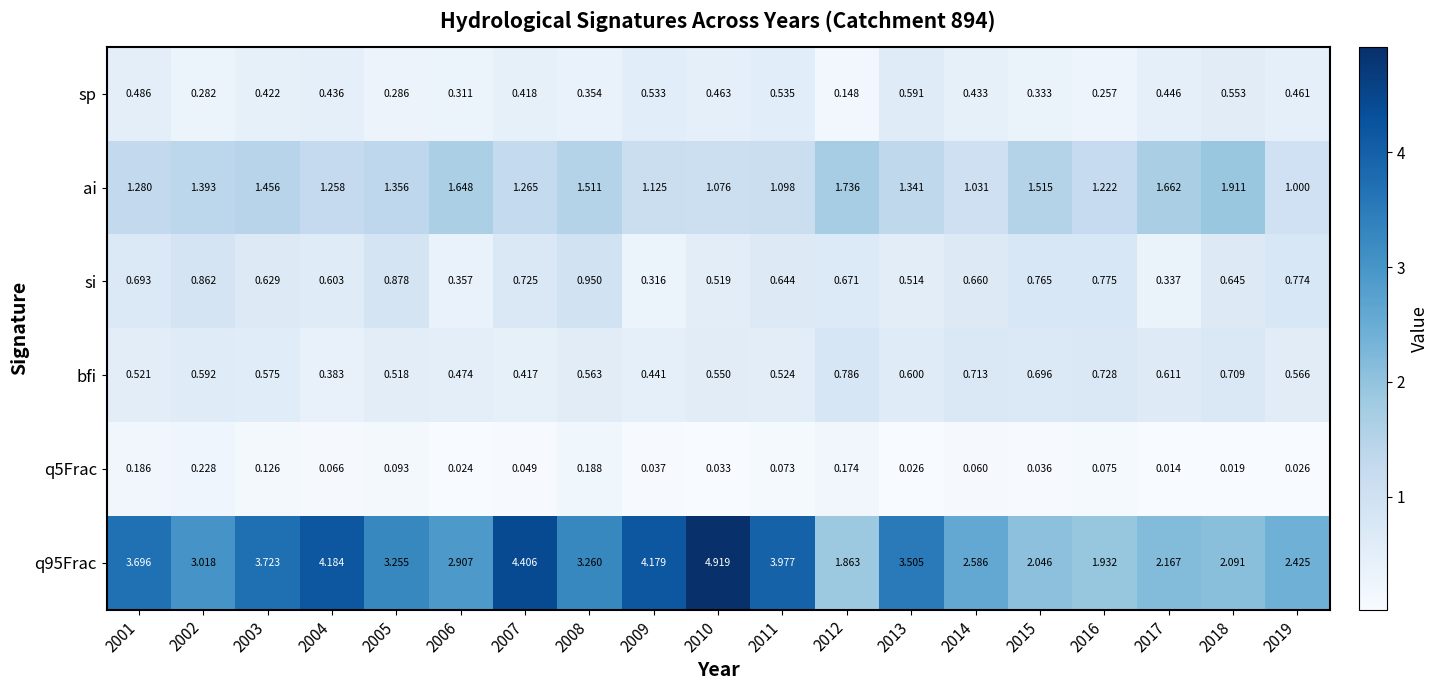

At how many categories does at least one series exceed 1?

19